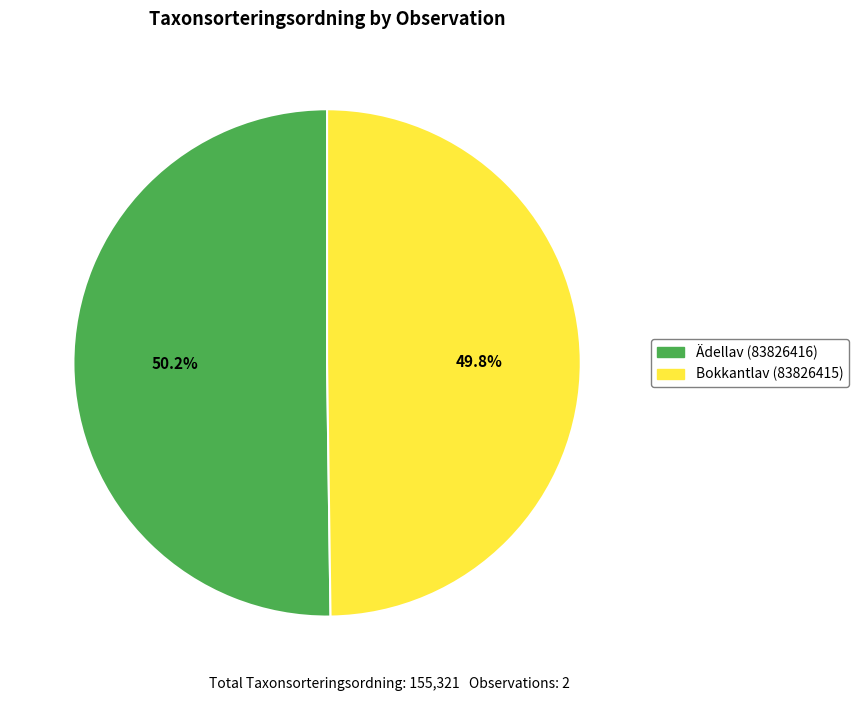

To the nearest percent, what portion does Ädellav (83826416) represent?

50%